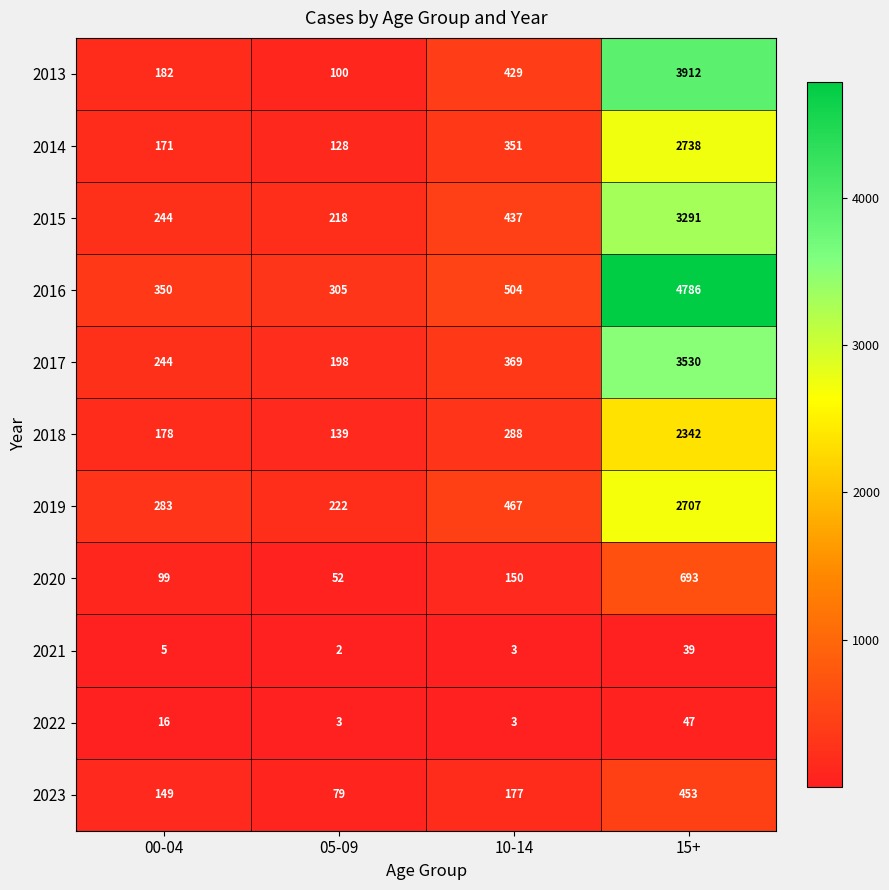

Is it true that 2015 equals 326 at 00-04?

False